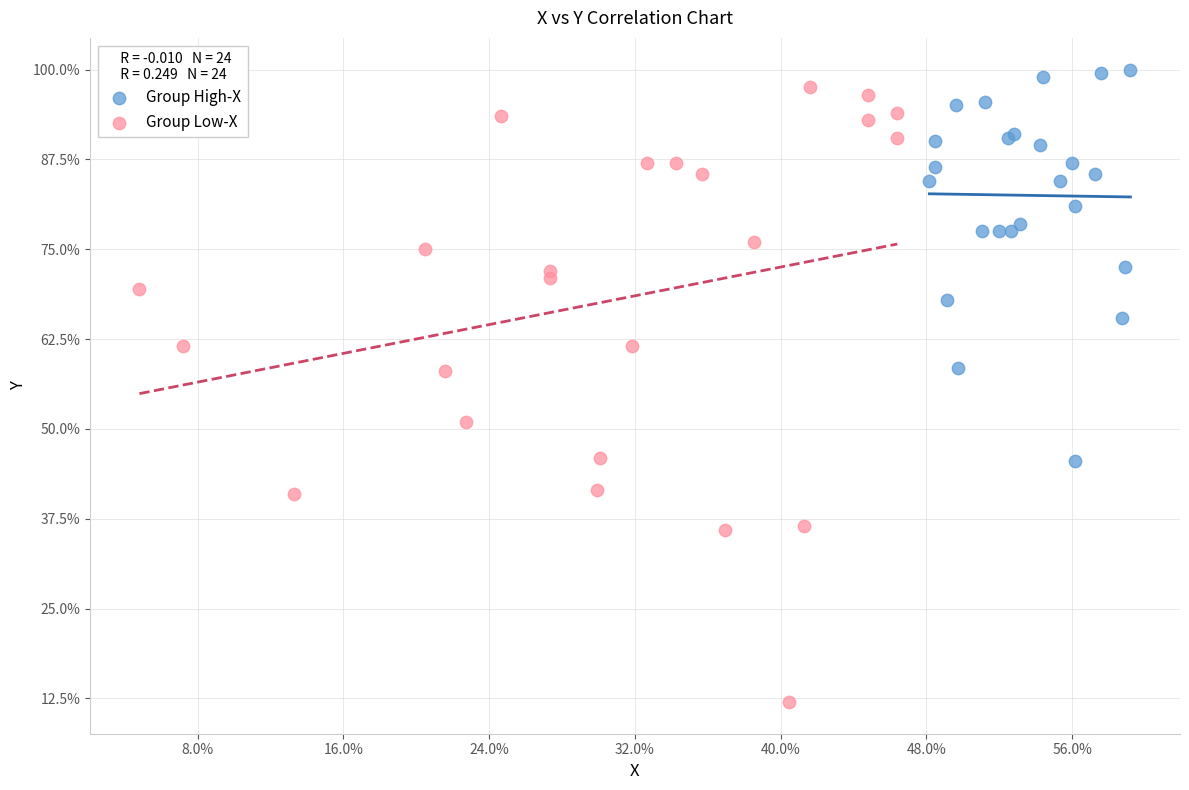

Which series contains the lowest Y value?

Group Low-X